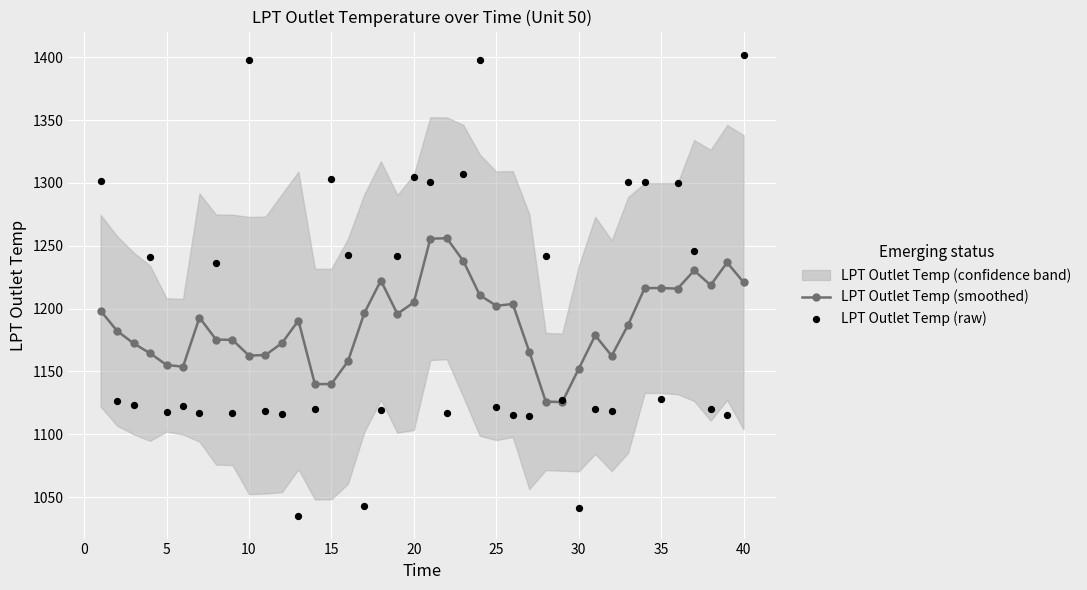

True or false: LPT Outlet Temp (smoothed) has a value of 1205.0 at 20.

True